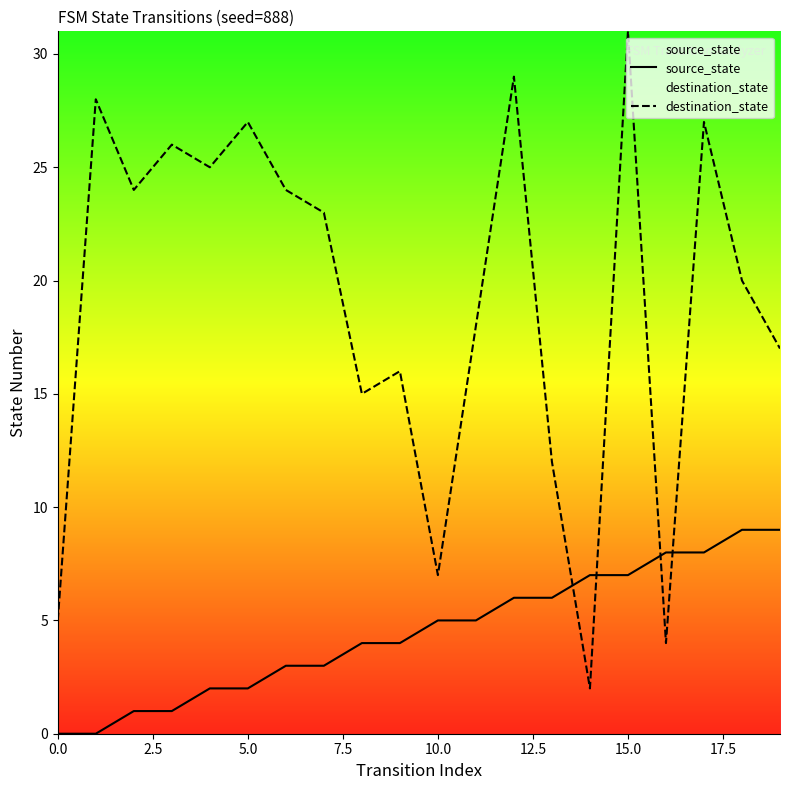

Where do source_state and destination_state first cross each other?

13 and 14